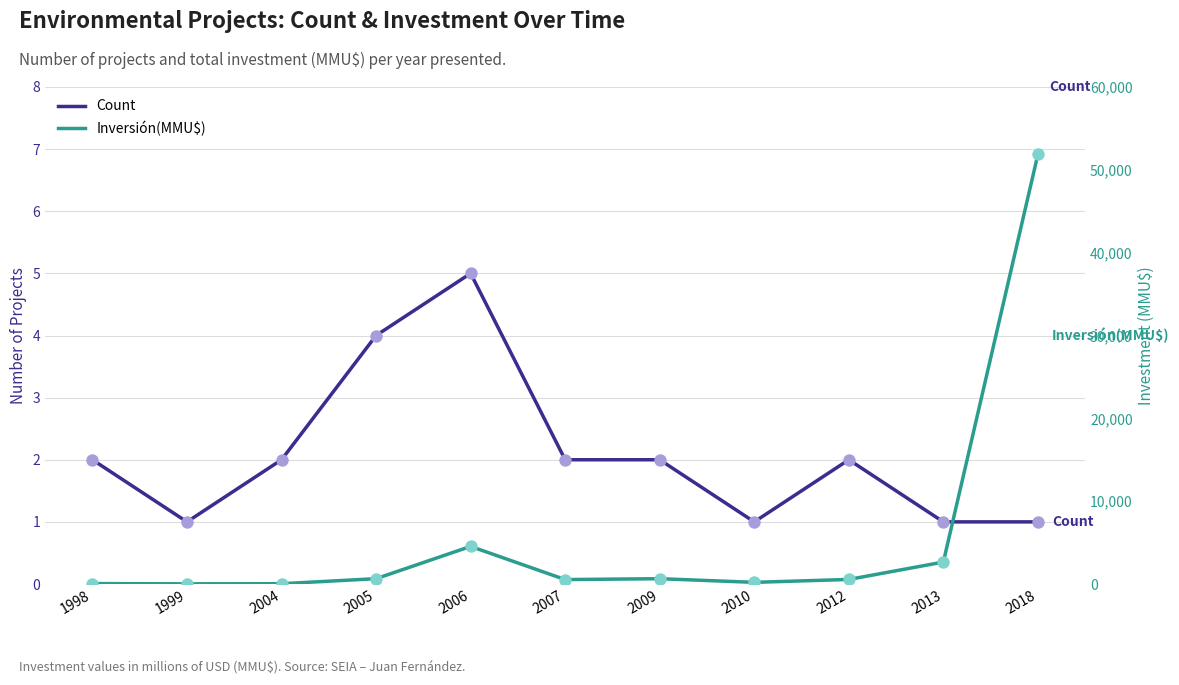

Which series has the widest spread of Y values?

Inversión(MMU$)